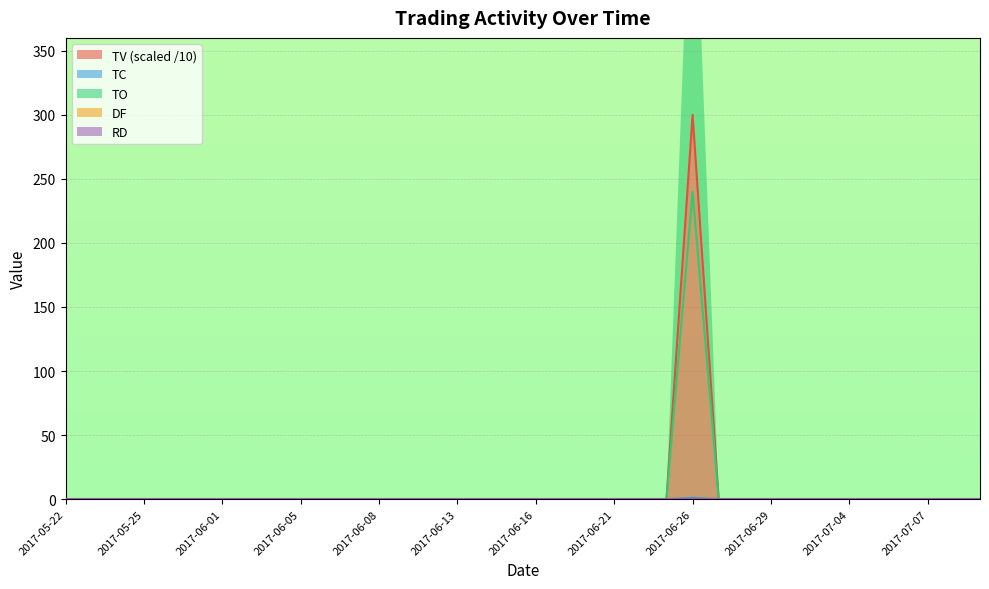

True or false: TC and TO intersect in this chart.

False